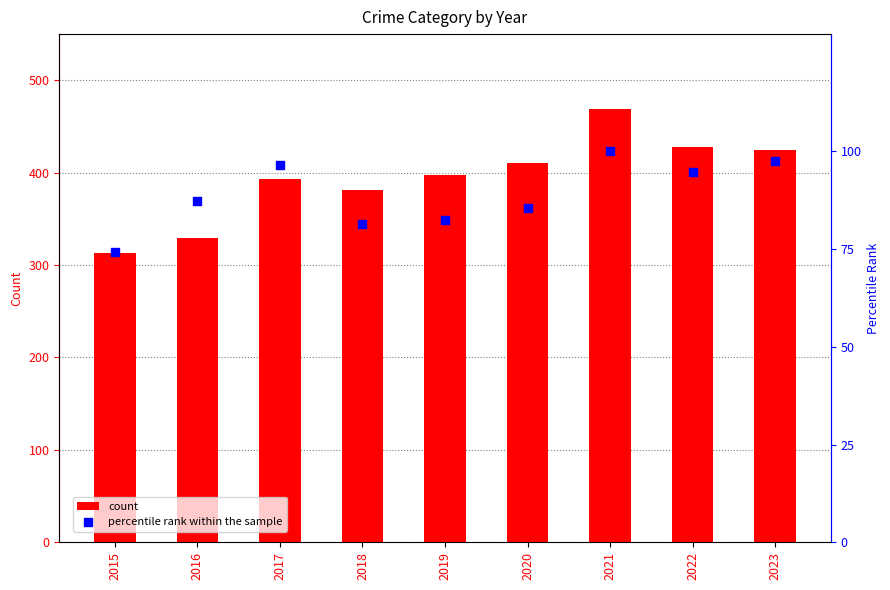

What is the total value across all series at 2023?

522.6